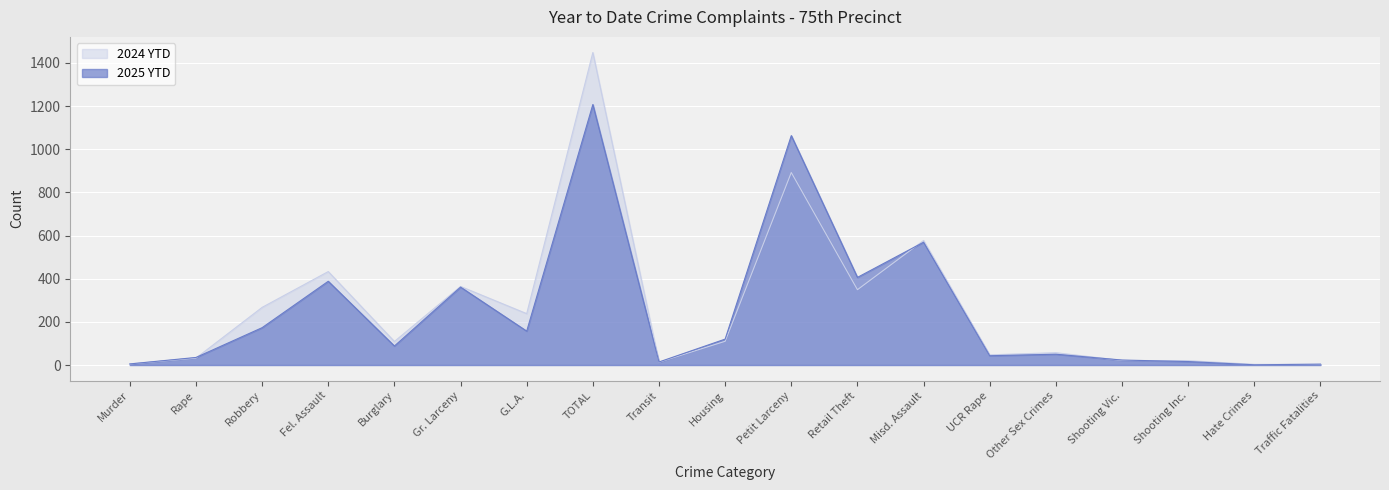

List the labels in order of 2025 YTD value, largest first.

TOTAL, Petit Larceny, Misd. Assault, Retail Theft, Fel. Assault, Gr. Larceny, Robbery, G.L.A., Housing, Burglary, Other Sex Crimes, UCR Rape, Rape, Shooting Vic., Shooting Inc., Transit, Murder, Traffic Fatalities, Hate Crimes